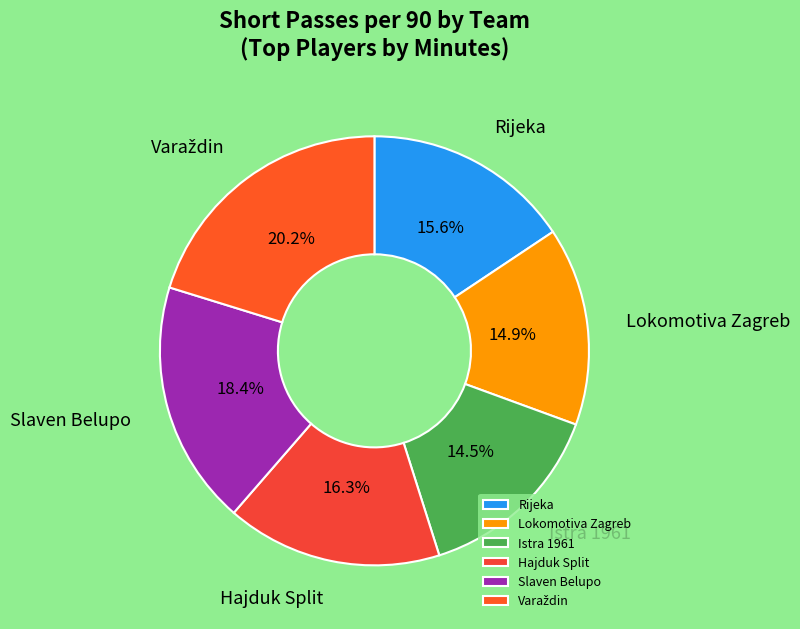

Does Lokomotiva Zagreb represent more than half of the total?

No